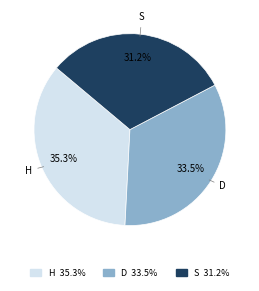

To the nearest percent, what is the average slice percentage?

33%